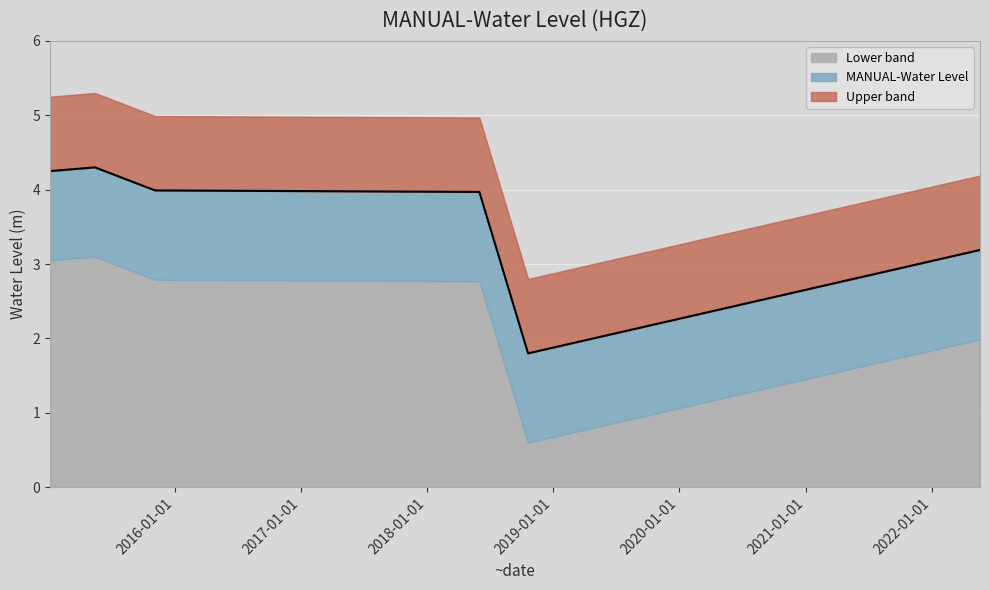

Reading left to right, what are all the values shown in this chart?

2015-01-05 06:00:00=4.2	2015-05-15 06:00:00=4.3	2015-11-05 06:00:00=4.0	2018-06-01 00:00:00=4.0	2018-10-20 00:00:00=1.8	2022-05-20 06:00:00=3.2